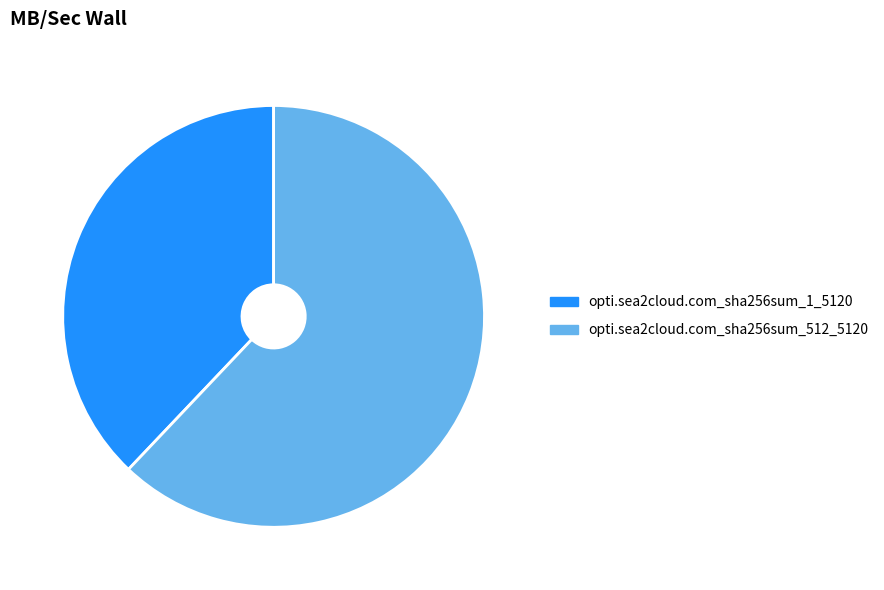

Which category has the biggest portion of the pie?

opti.sea2cloud.com_sha256sum_512_5120